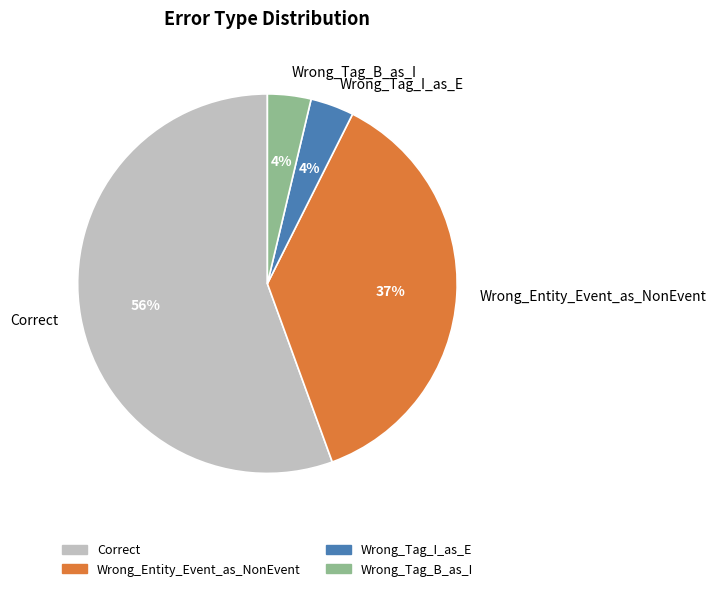

What is the largest slice in the pie chart?

Correct